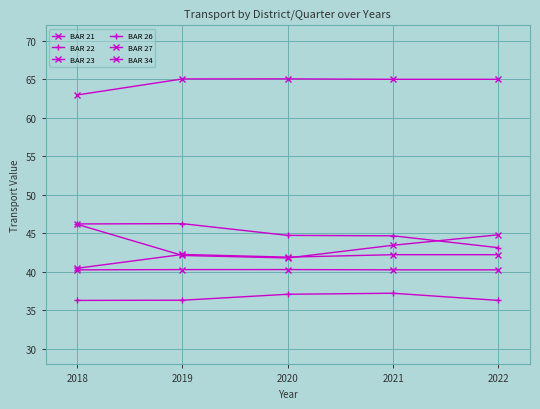

How many lines are shown in the chart?

6